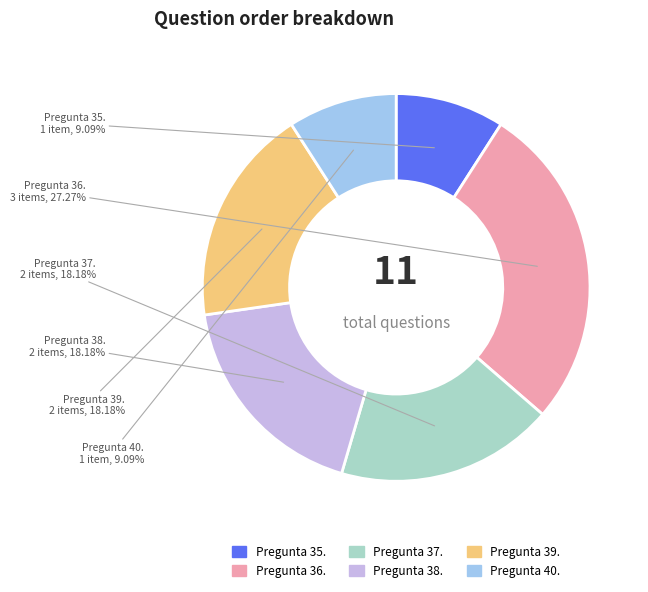

The Pregunta 35. slice represents 9% of the pie. True or false?

True